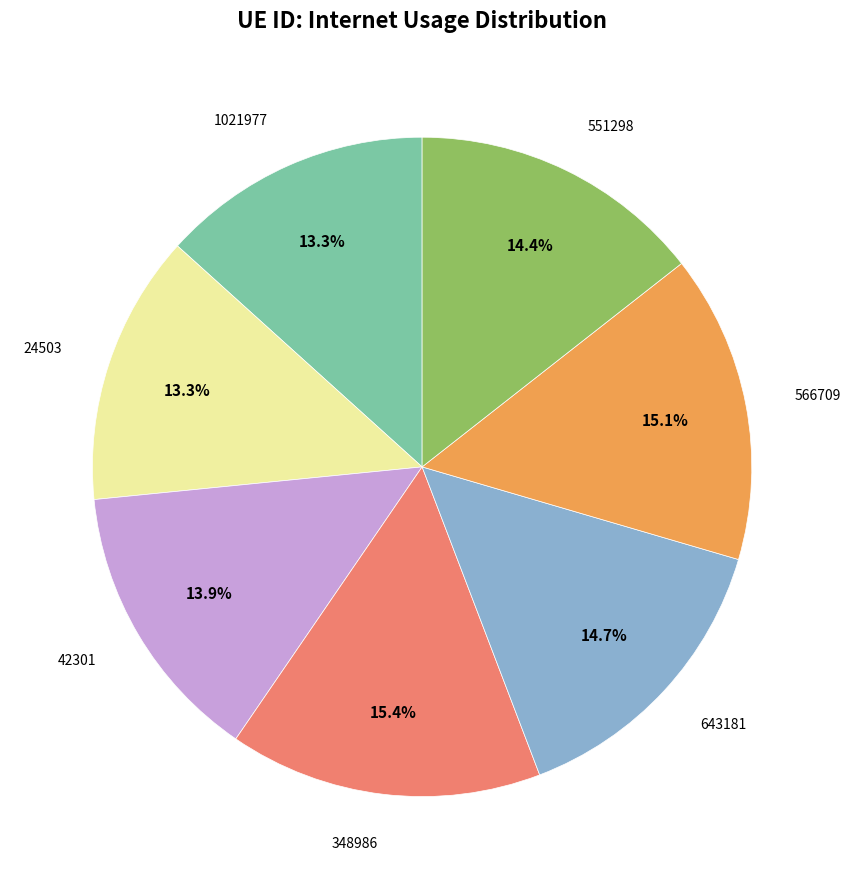

The 42301 slice represents 14% of the pie. True or false?

True